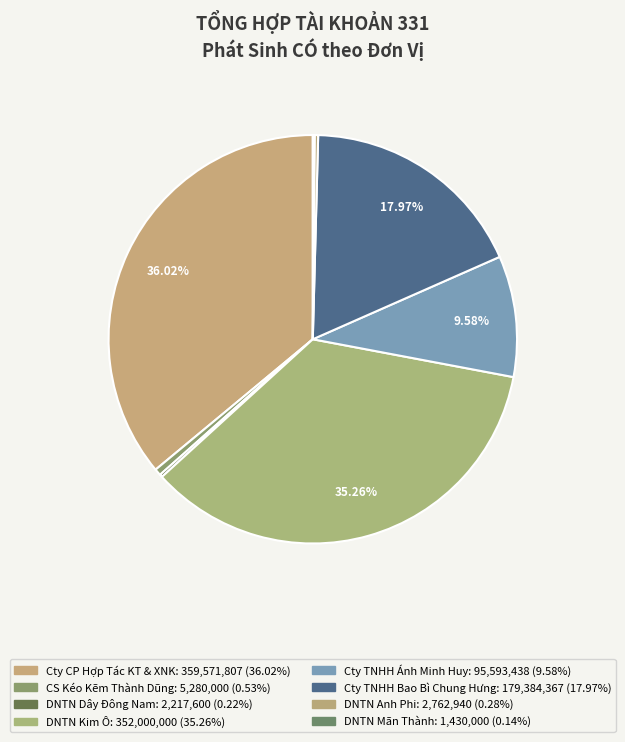

What is the smallest slice in the pie chart?

DNTN Thương Mại Dịch Vụ Mãn Thành